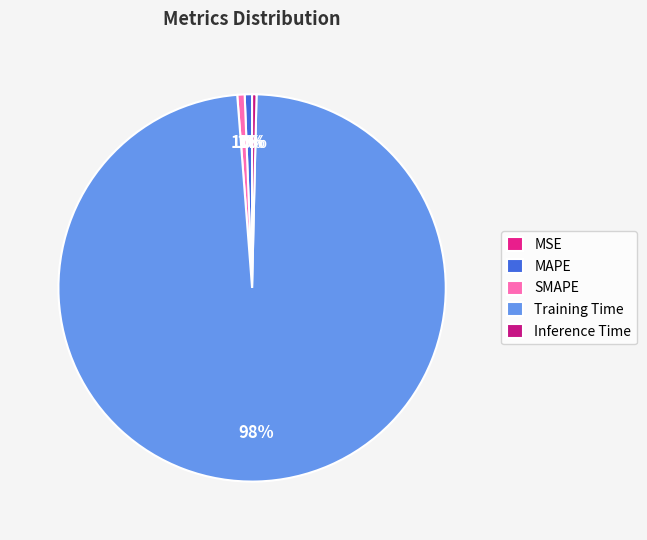

True or false: Inference Time accounts for 0% of the total.

True